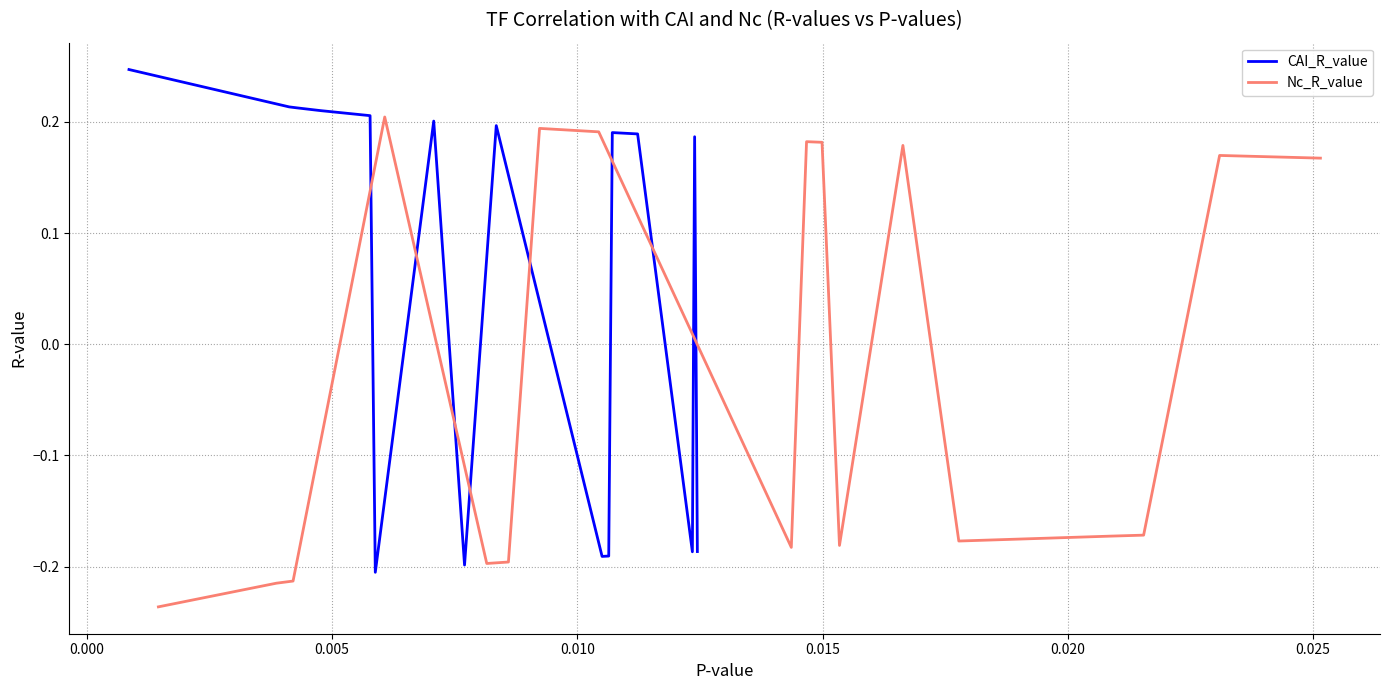

How many interior local valleys does the CAI_R_value series have?

4